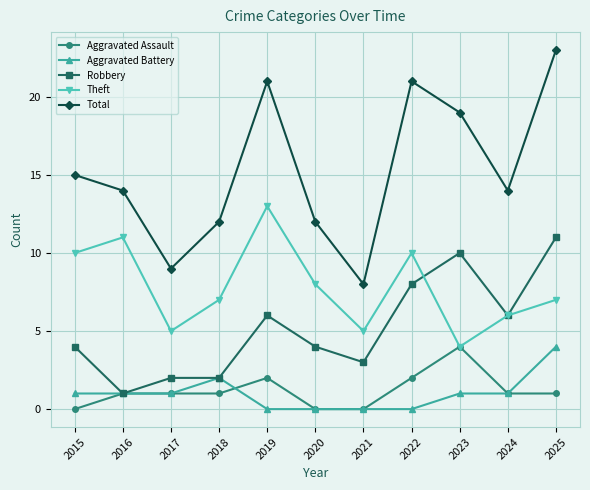

What is the difference between the highest and lowest values at 2023?

18